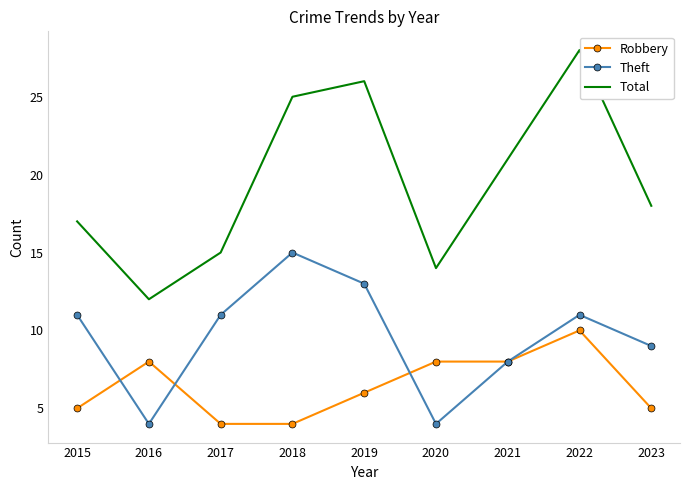

Which series has the largest total across all categories?

Total